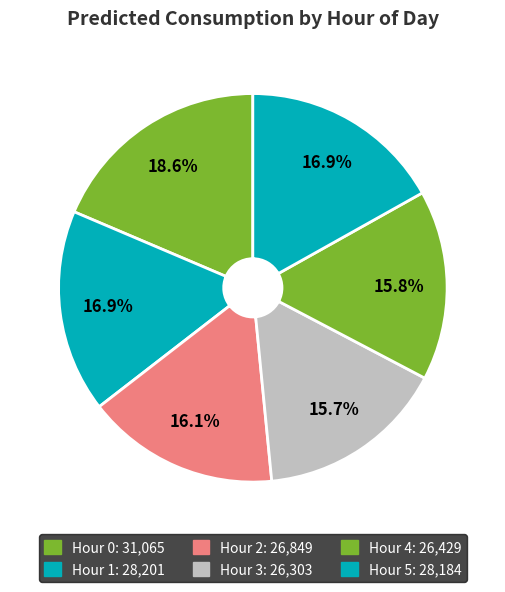

Count the number of slices in the pie.

6